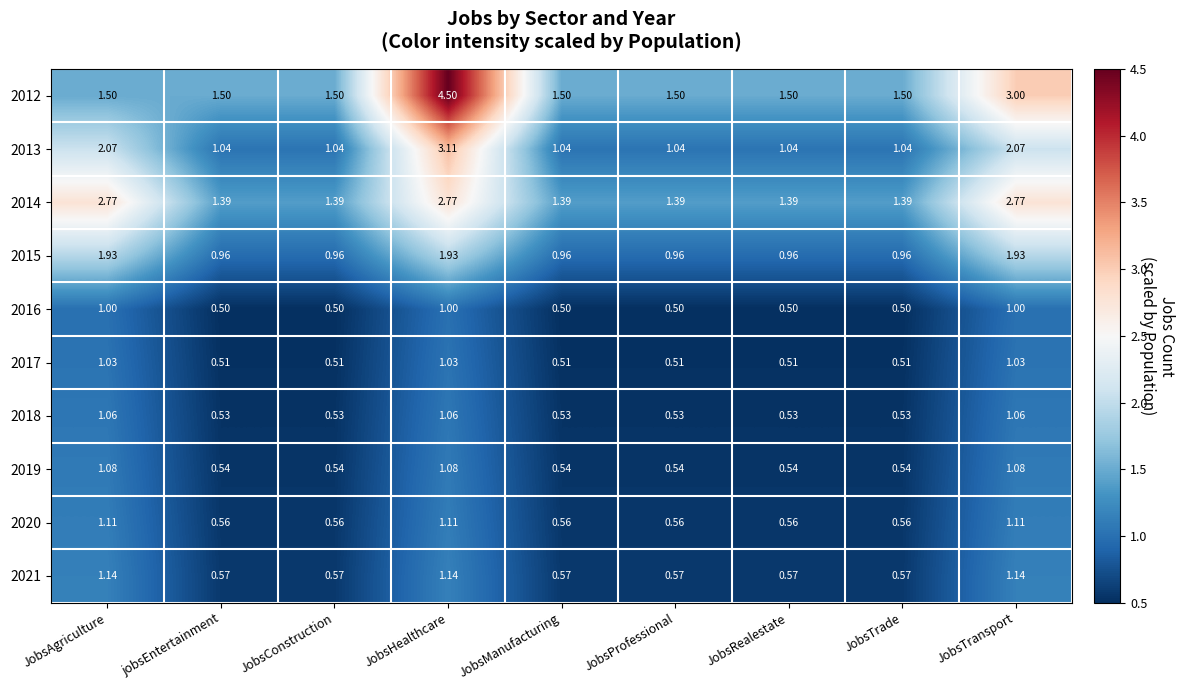

Is the value of 2019 at JobsConstruction greater than the value of 2014 at JobsTransport?

No